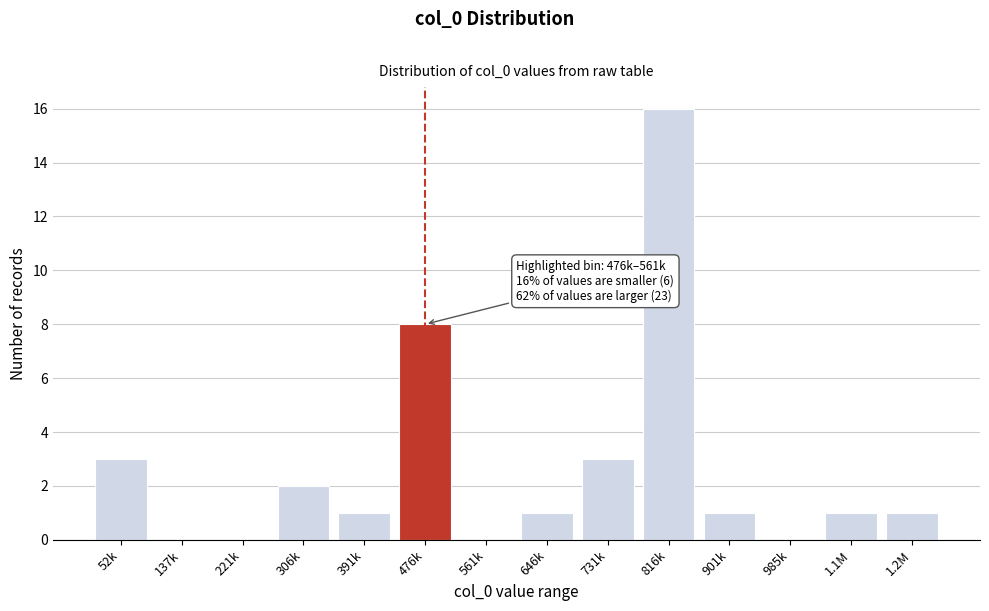

Reading left to right, what are all the values shown in this chart?

52k=3	137k=0	221k=0	306k=2	391k=1	476k=8	561k=0	646k=1	731k=3	816k=16	901k=1	985k=0	1.1M=1	1.2M=1